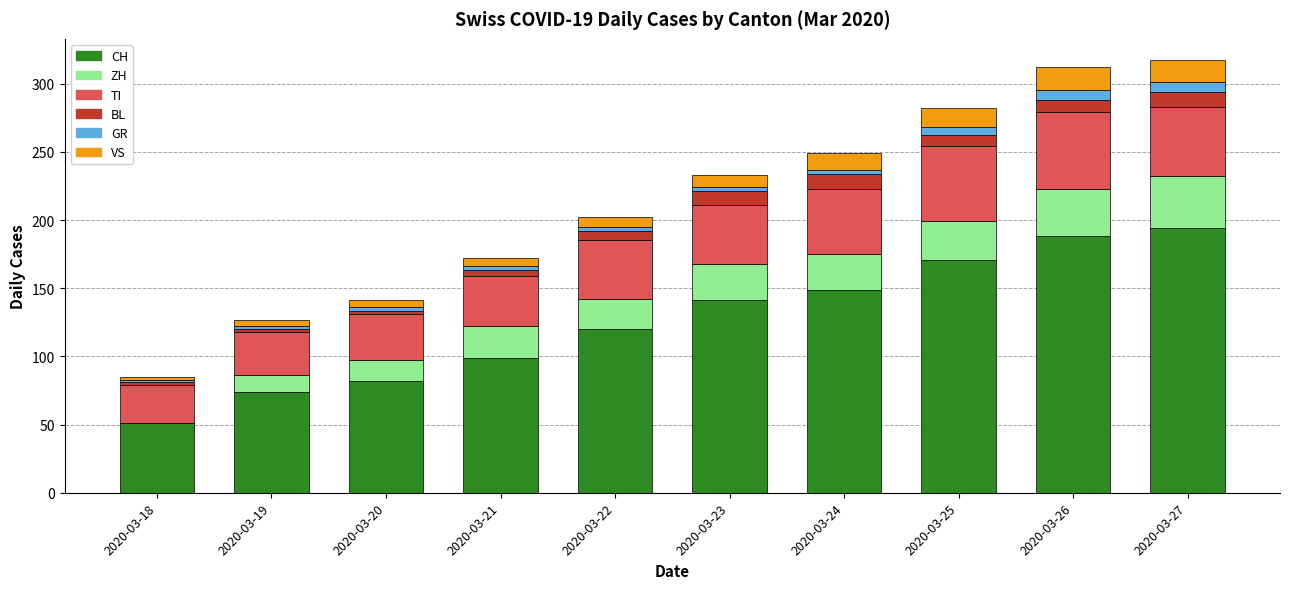

Are the bars horizontal?

No